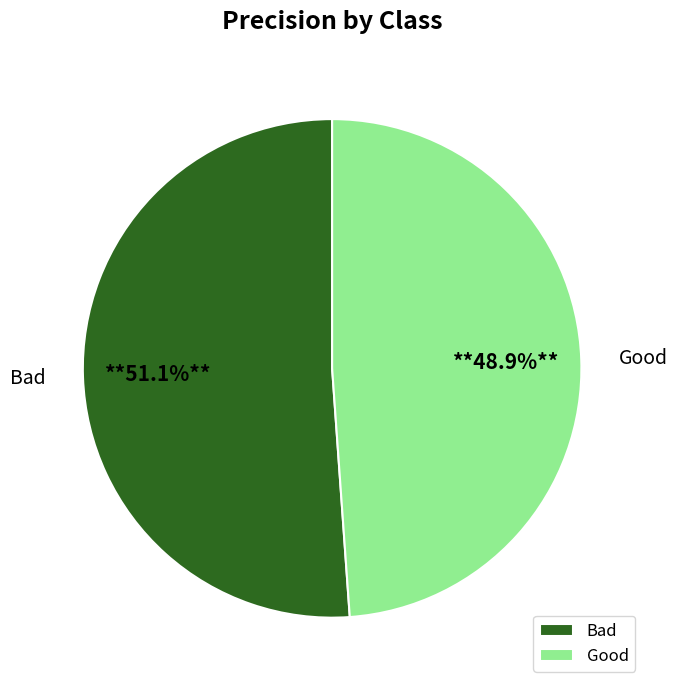

To the nearest percent, what is the average slice percentage?

50%